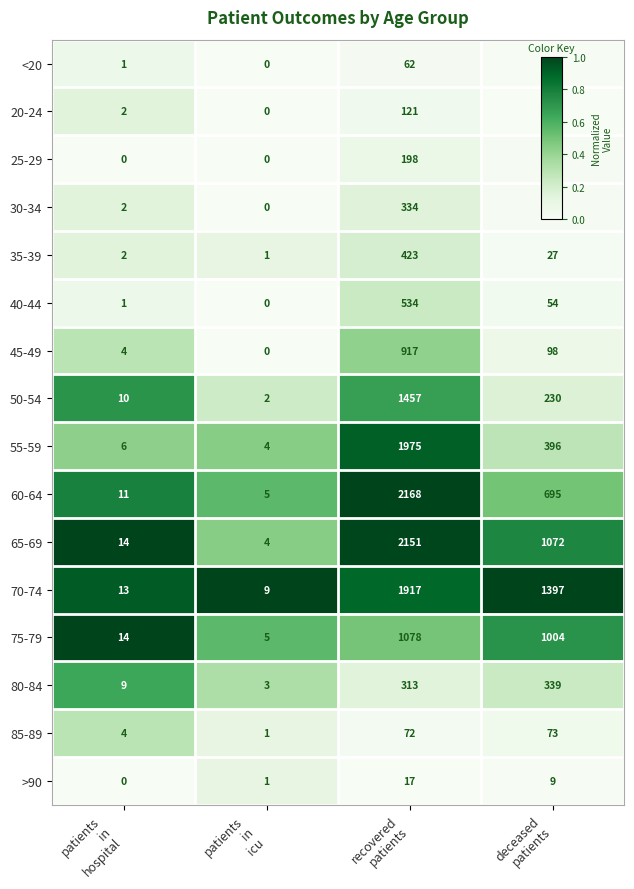

How many series are shown in this chart?

16